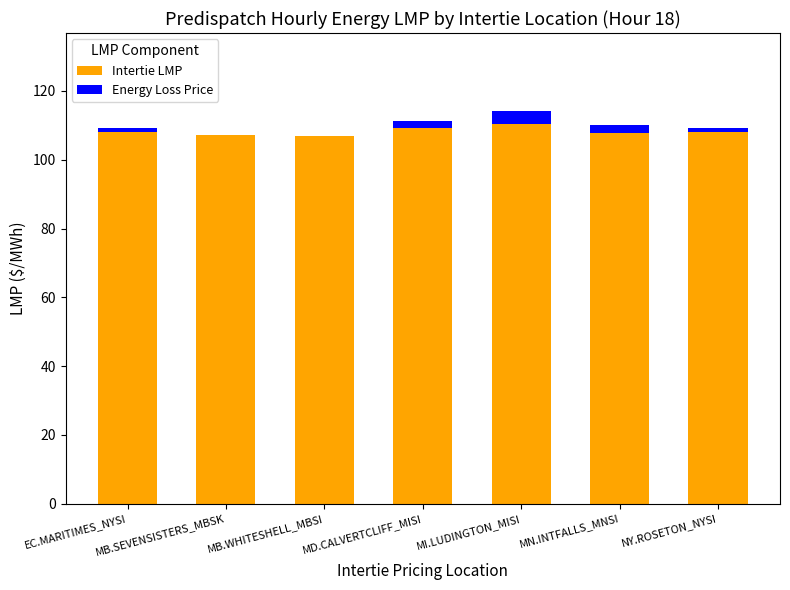

How many data points in Intertie LMP are above 108?

5